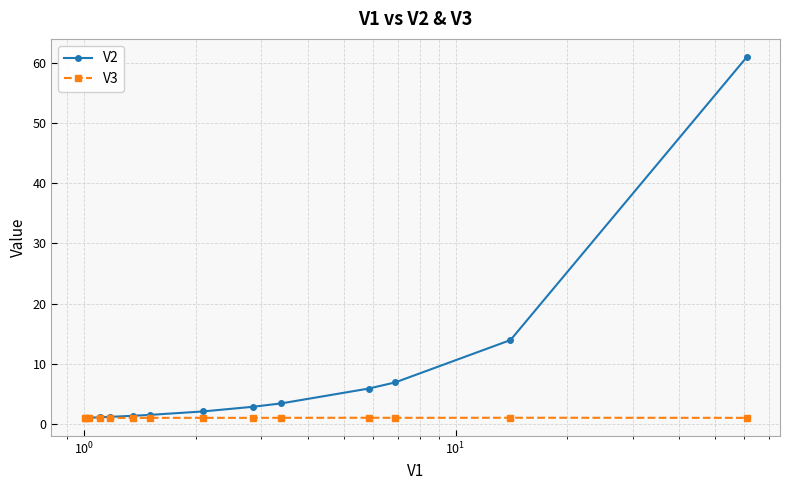

True or false: V3 has more than 1 points higher than both neighbors.

True